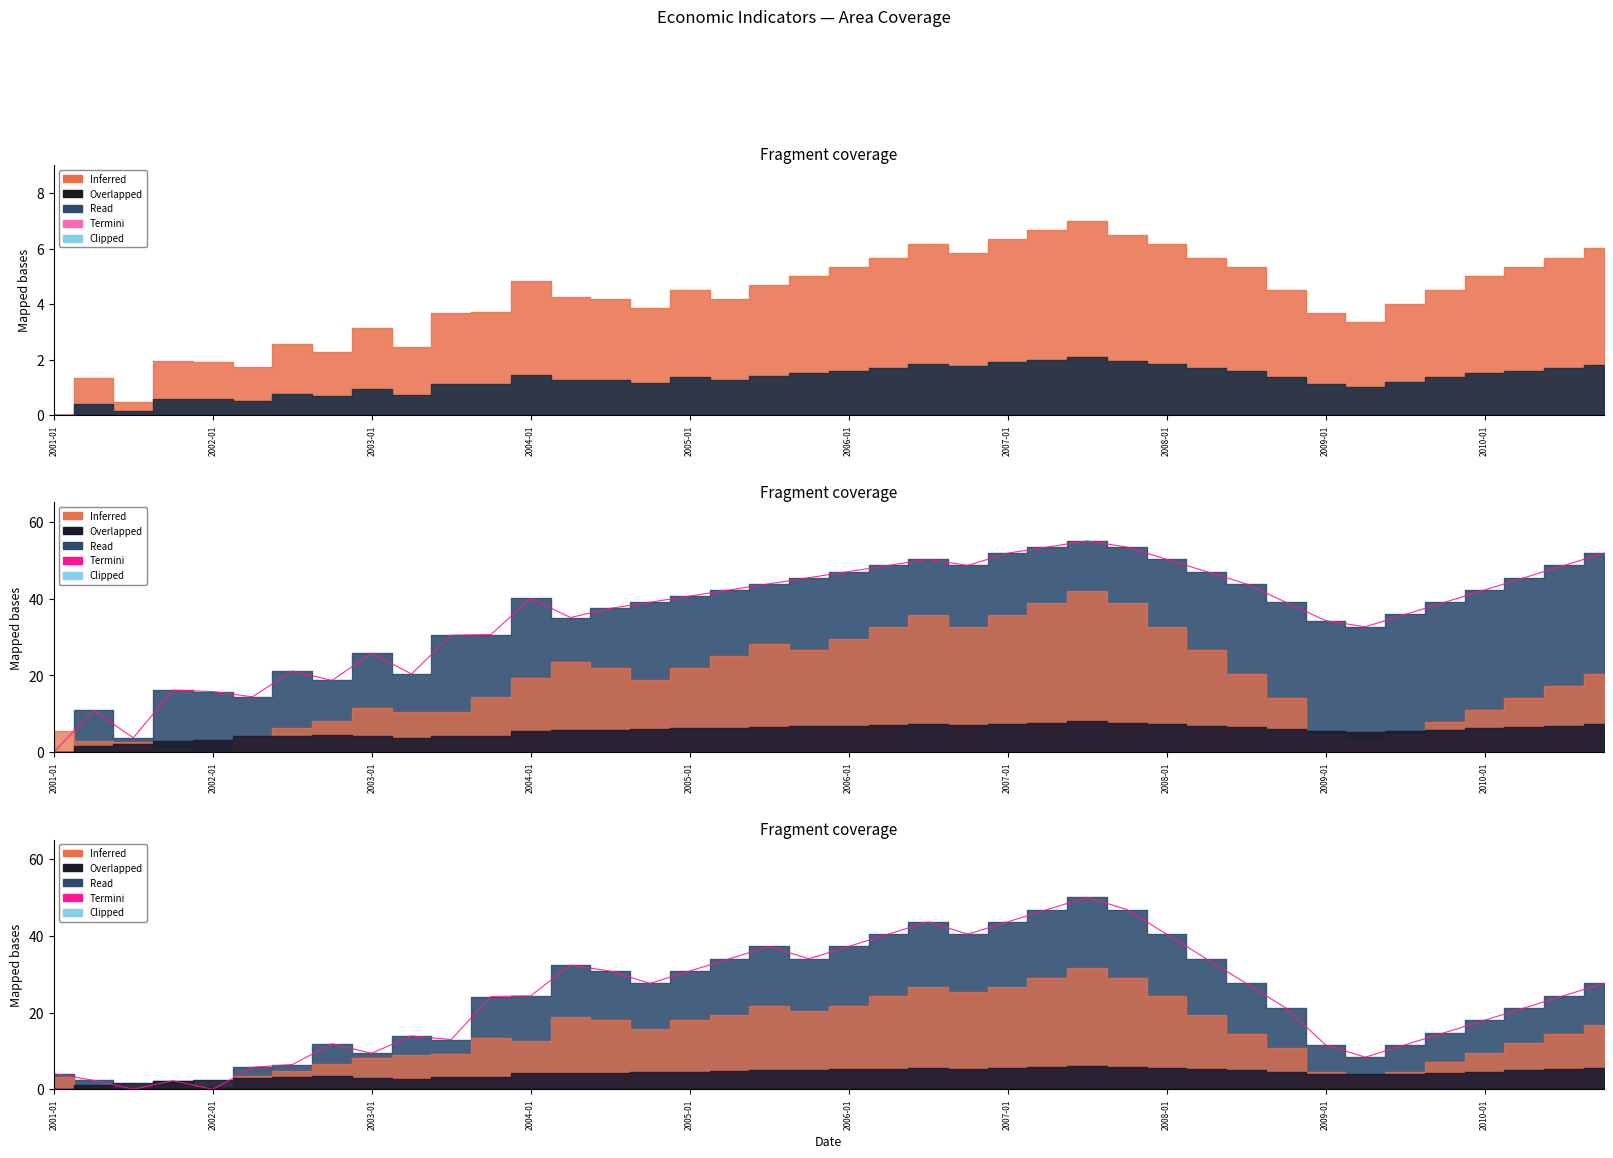

What is the sum of all values?

953.7